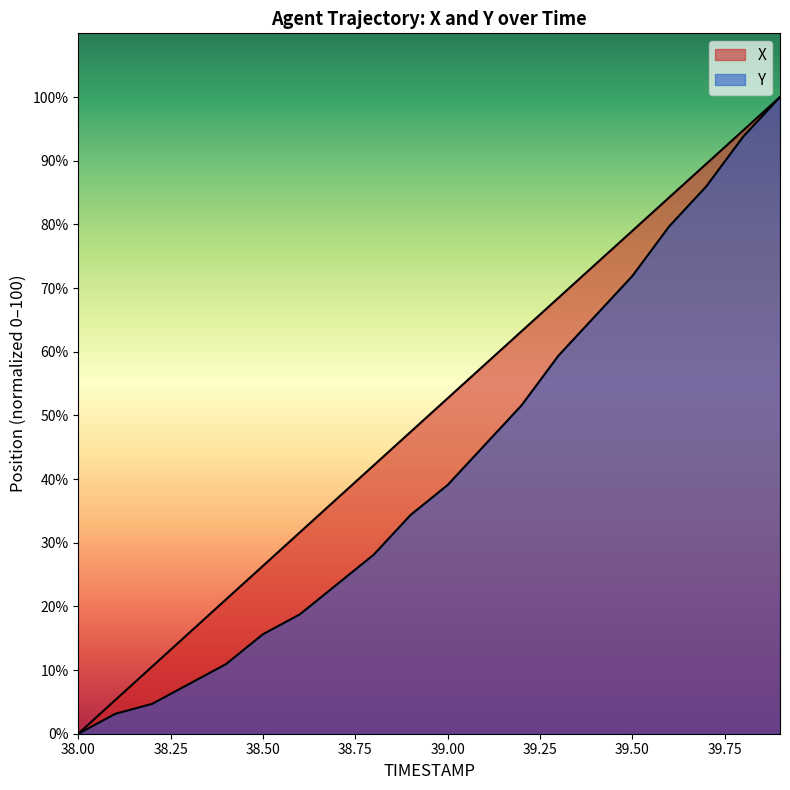

What is the value of the Y point at the 8th from the left?

23.4